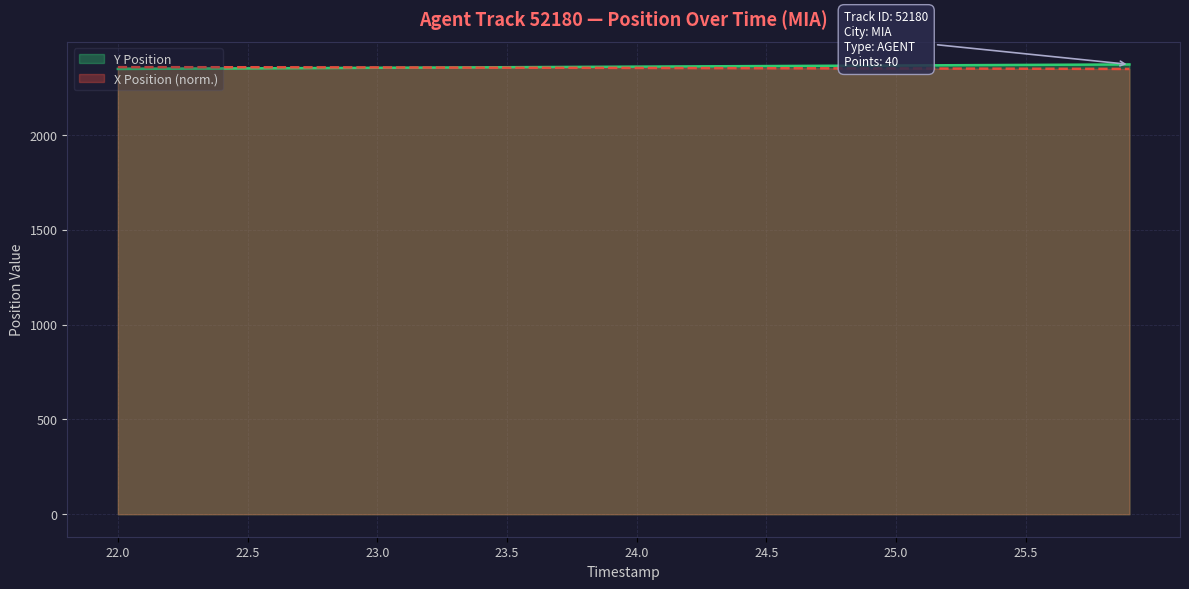

After their last crossing, which series has the higher values: Y Position or X Position?

Y Position